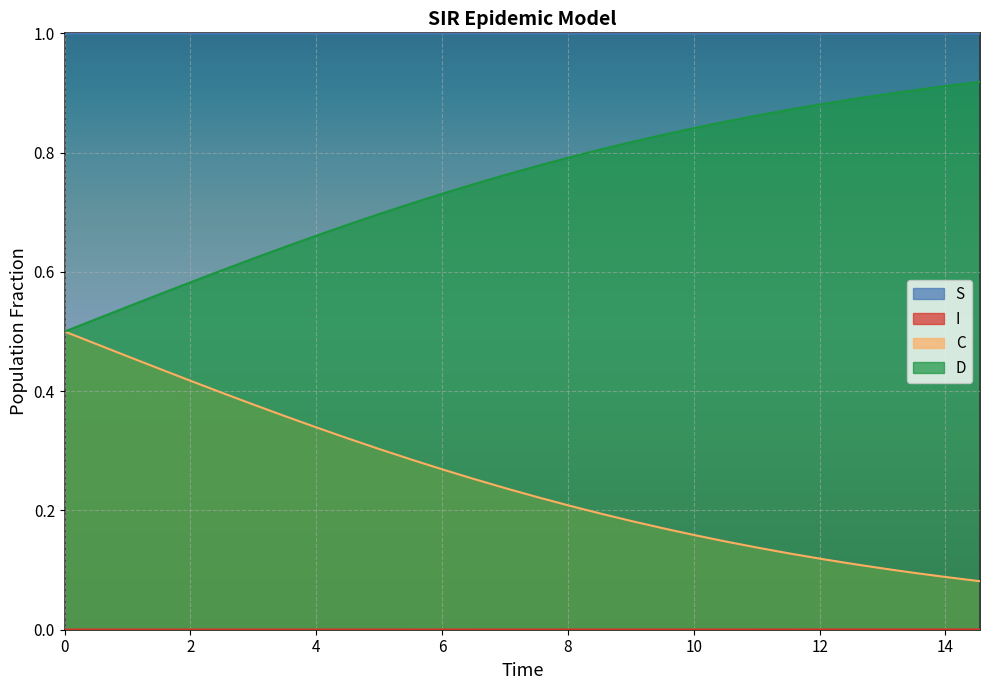

How many distinct data groups are displayed?

4